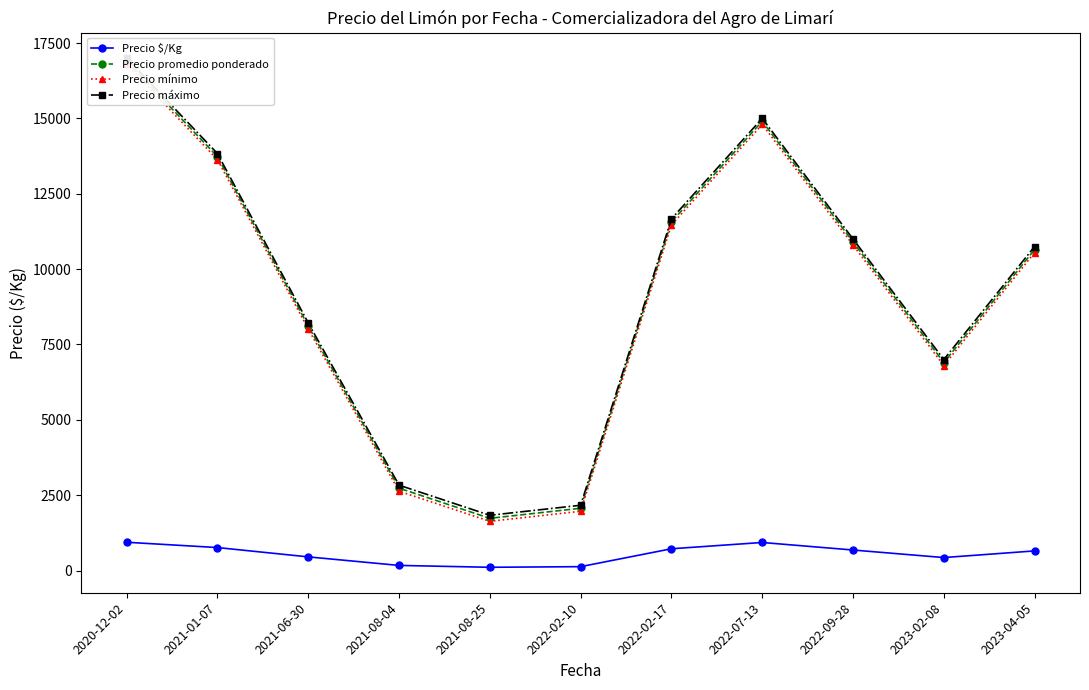

What is the difference between the maximum and minimum values in the Precio mínimo series?

15166.7